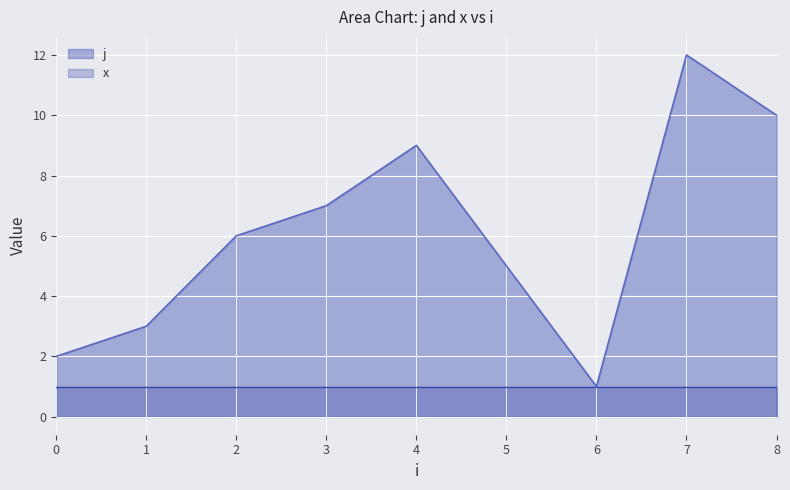

How many distinct data groups are displayed?

2